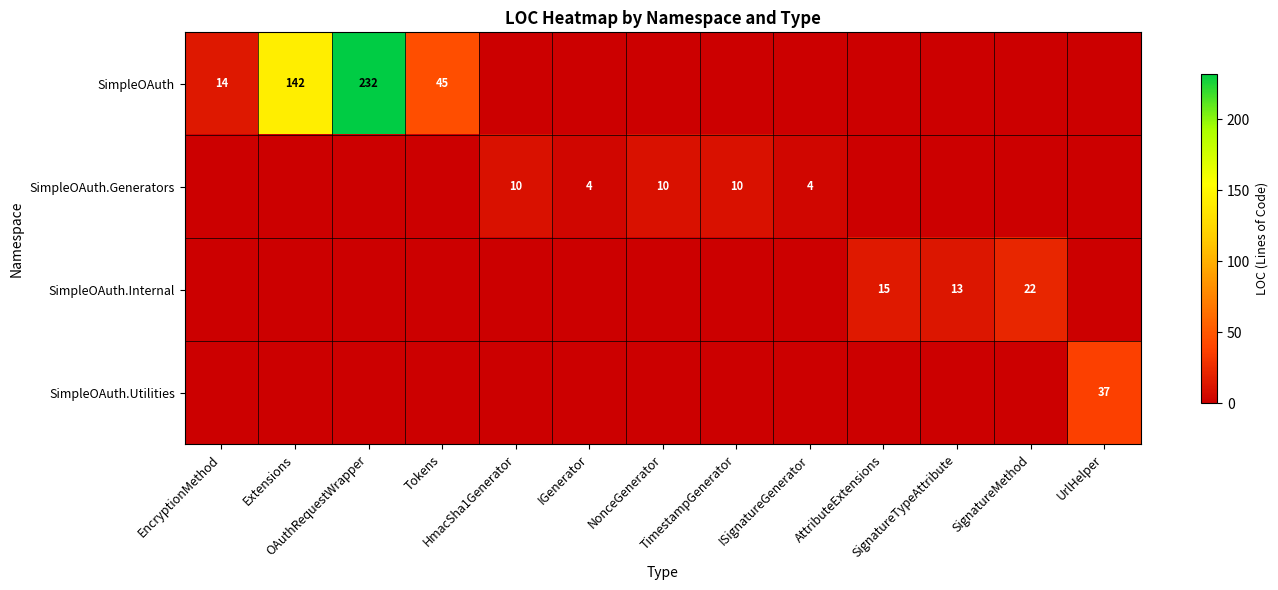

At how many categories does at least one series exceed 186?

1